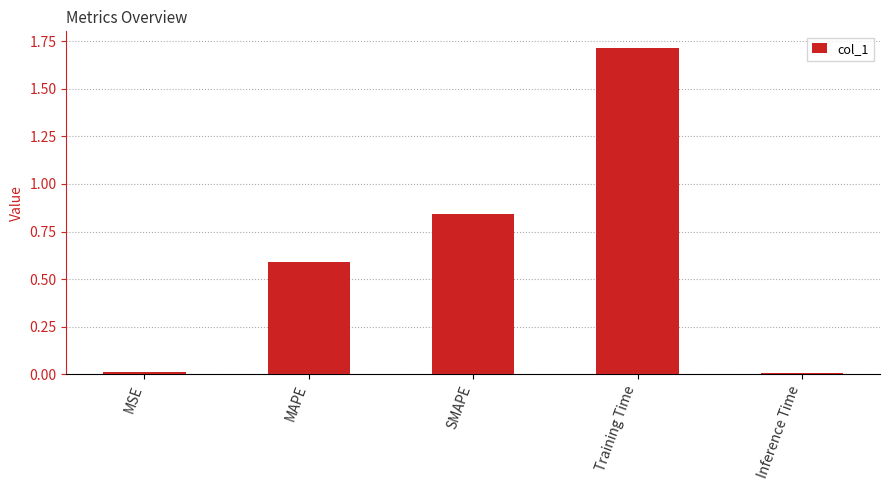

What is the sum of all values?

3.2